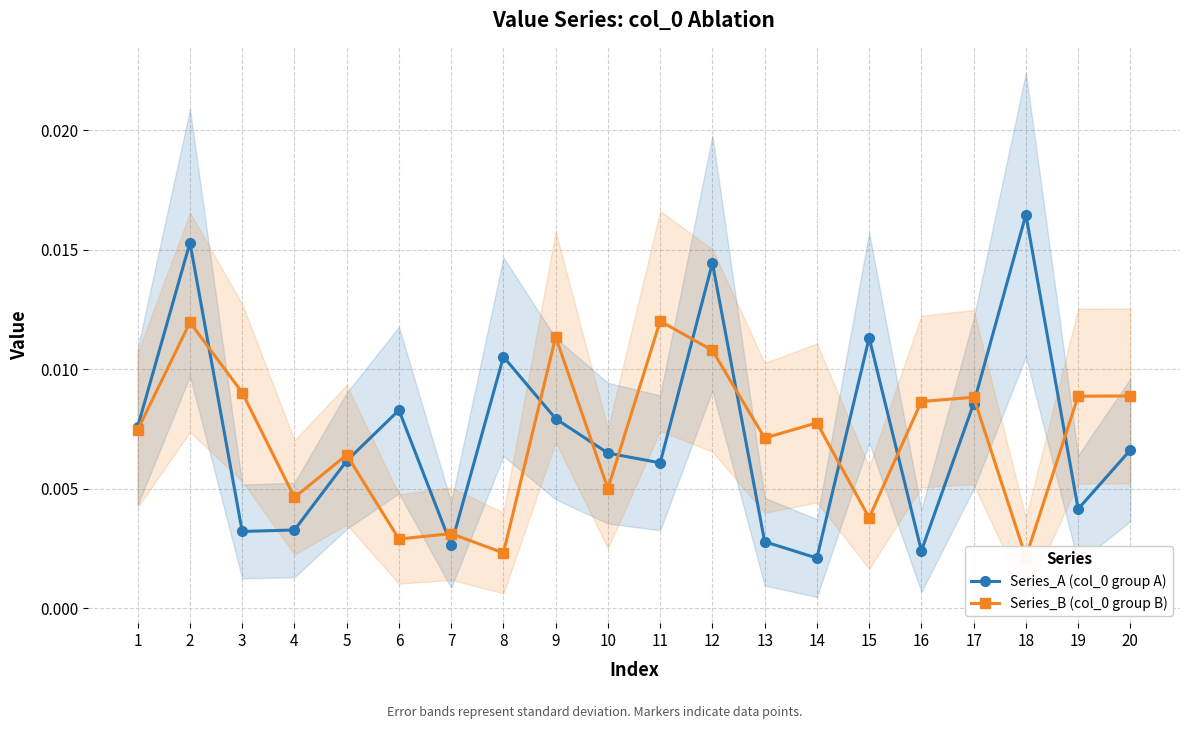

How many interior local valleys does the Series_B (col_0 group B) series have?

7